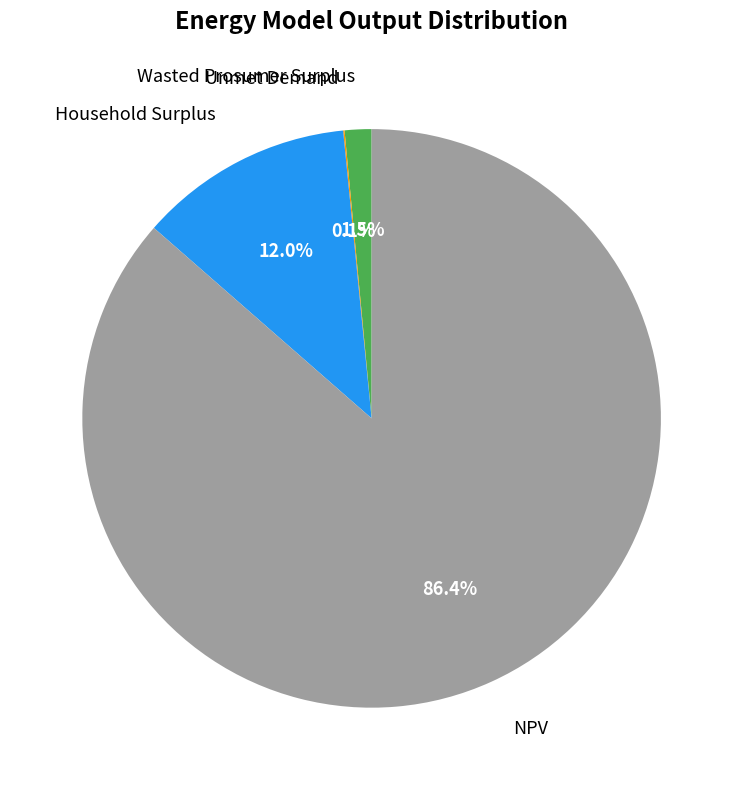

What is the largest slice in the pie chart?

NPV